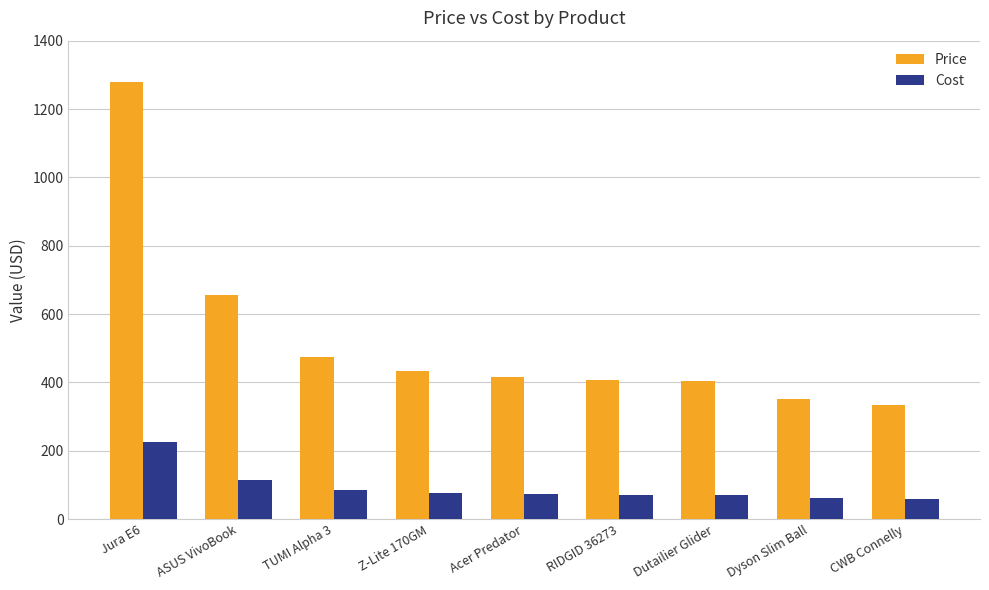

Which category has the highest value across all series?

Jura E6